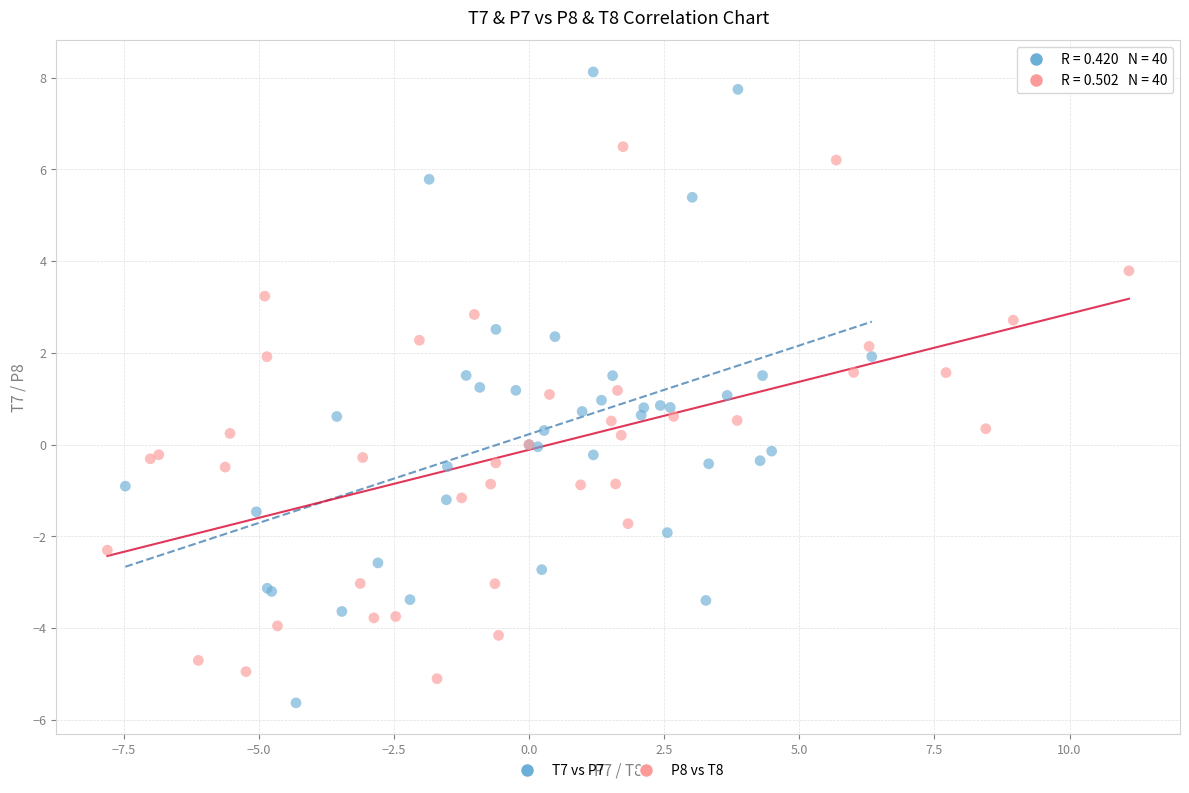

Which series has the largest Y range (max minus min)?

T7 vs P7